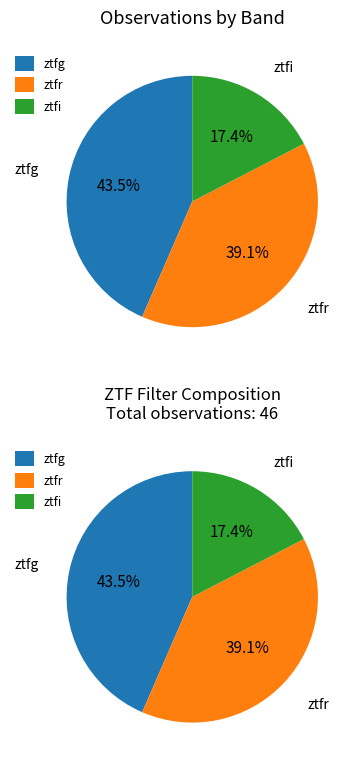

Count the number of slices in the pie.

3